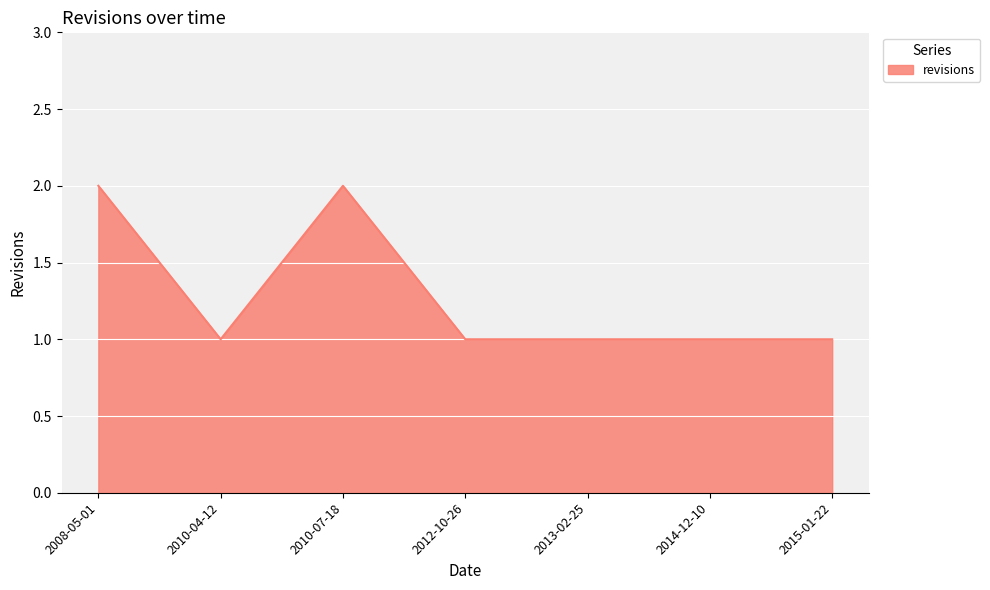

What position from the left is 2013-02-25?

5